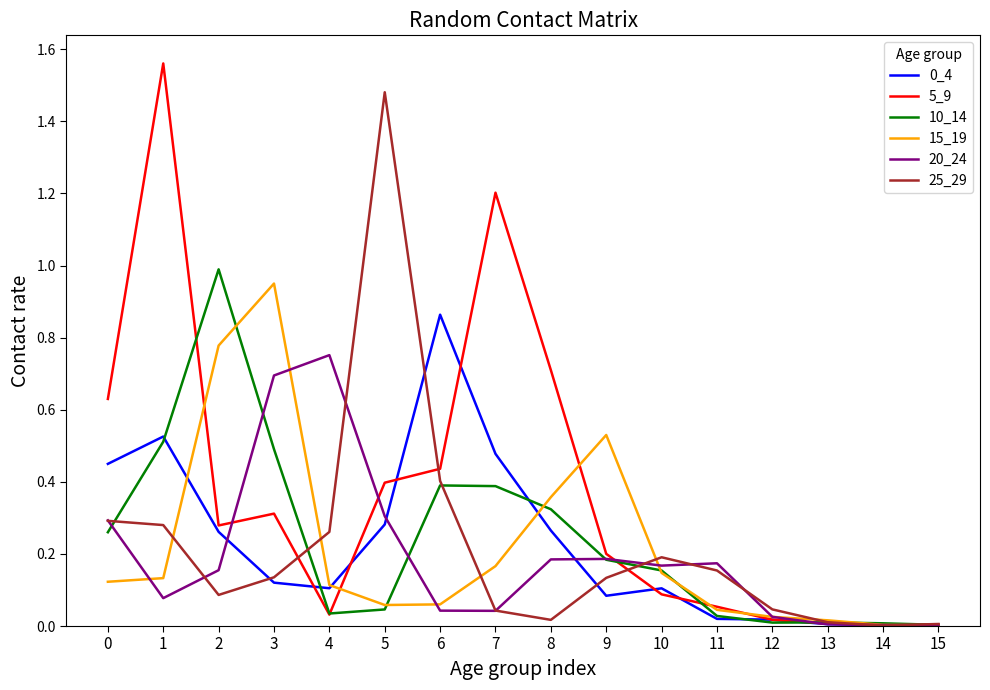

The value of 10_14 at 11 is 0.0. True or false?

True